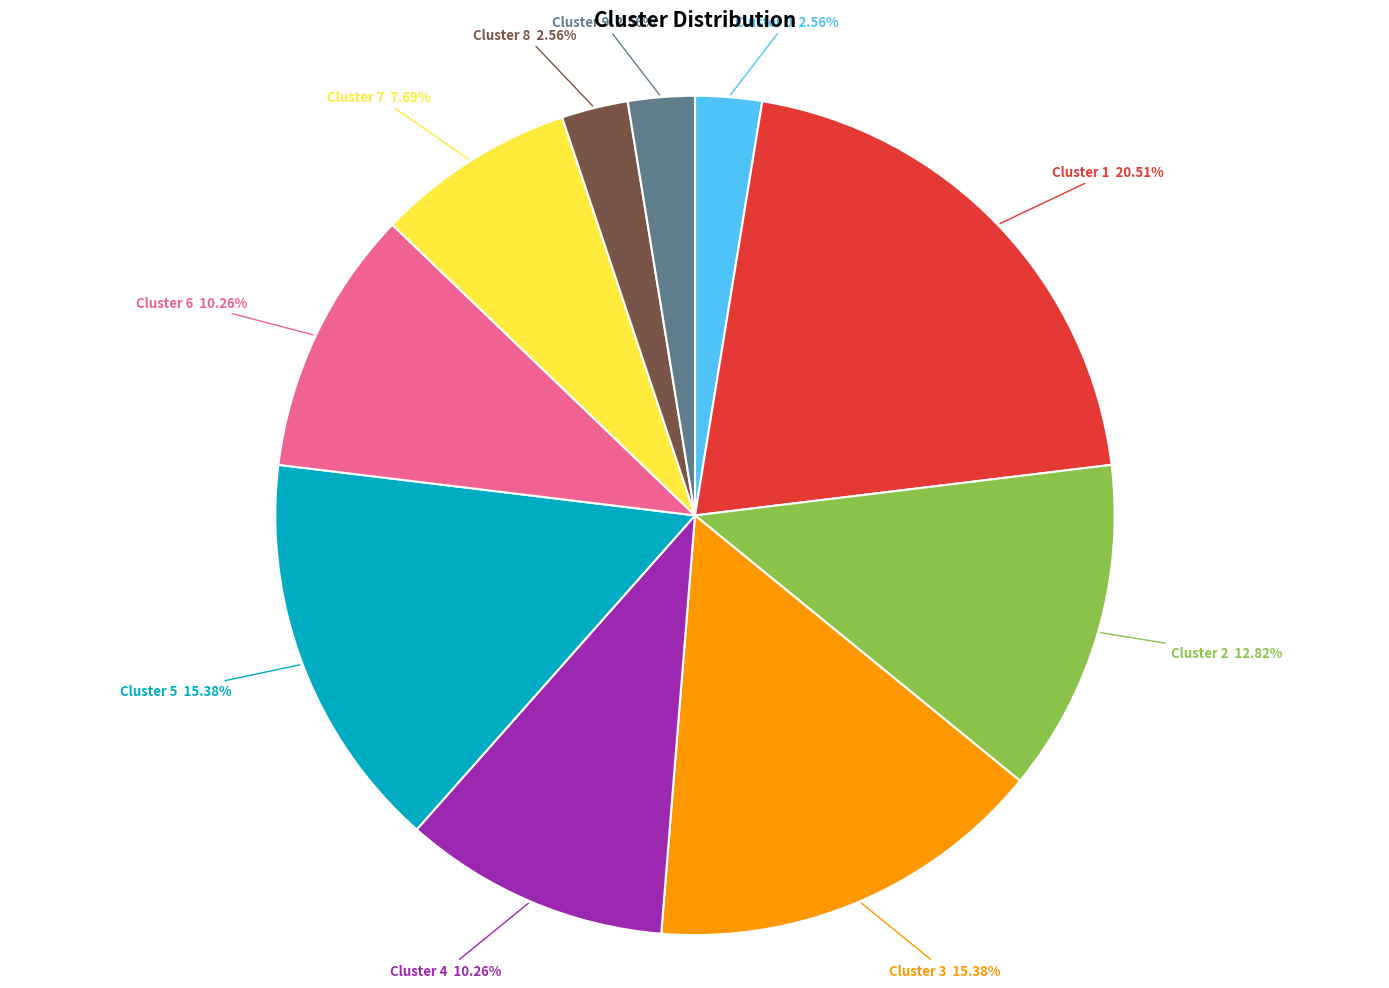

Is there any slice that represents more than half of the pie?

No